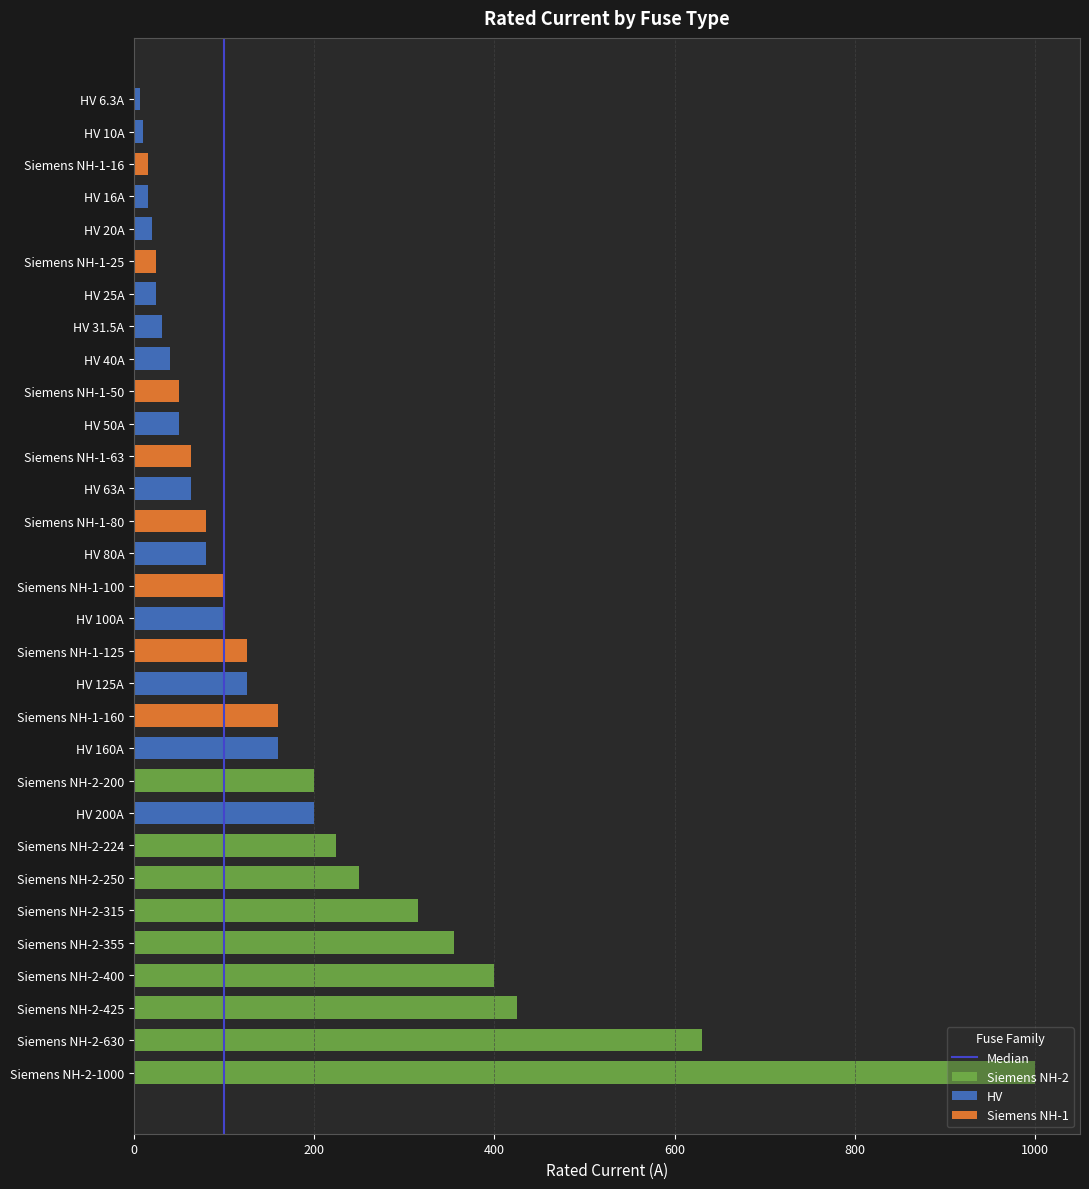

Which has a higher value, 200 or 0?

200